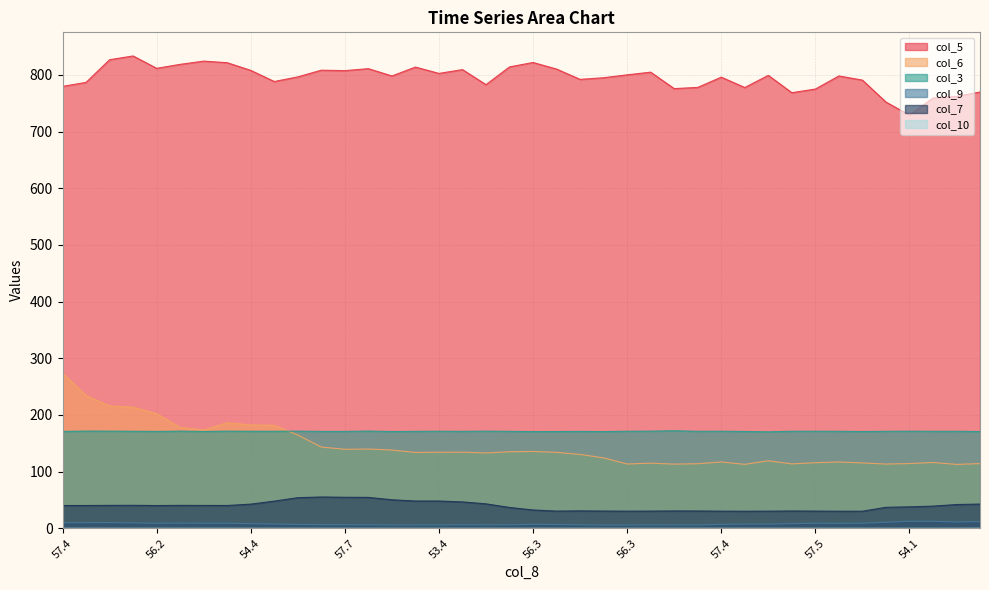

At which label is col_5 closest to 781?

57.4